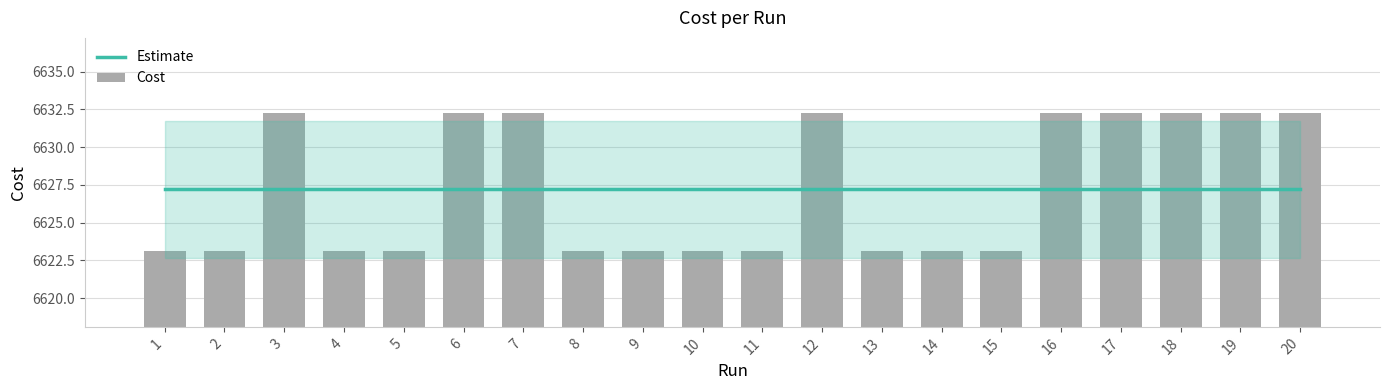

Where is Estimate nearest to the value 6627?

1